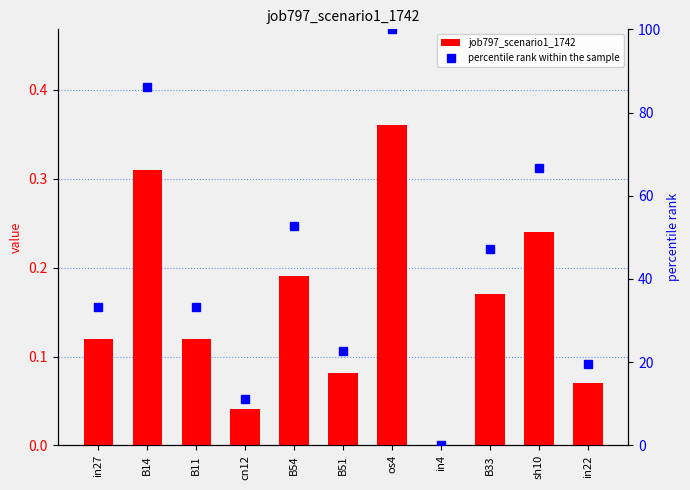

What is the spread (max minus min) of values at B14?

85.9